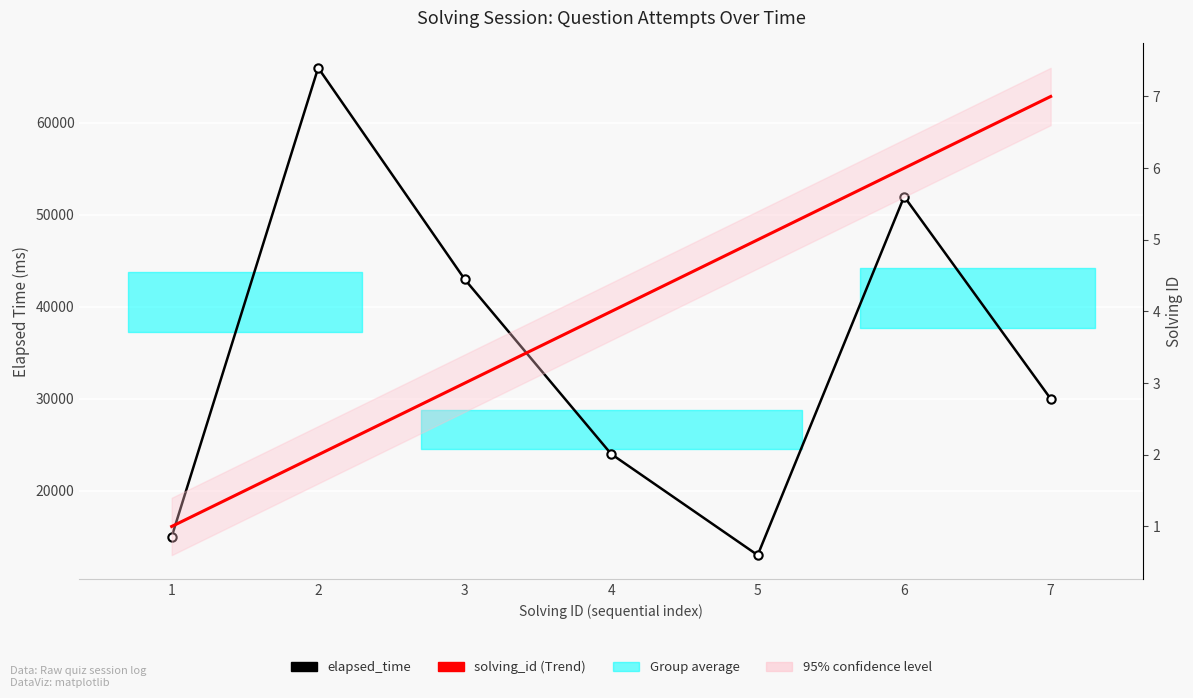

Which label corresponds to the largest value in the chart?

2